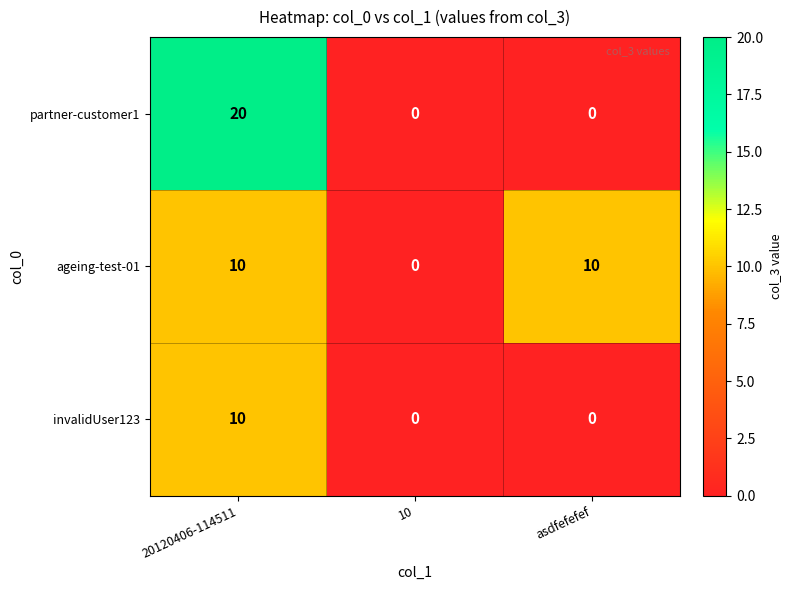

Count the invalidUser123 values in the range 0 to 10.

3